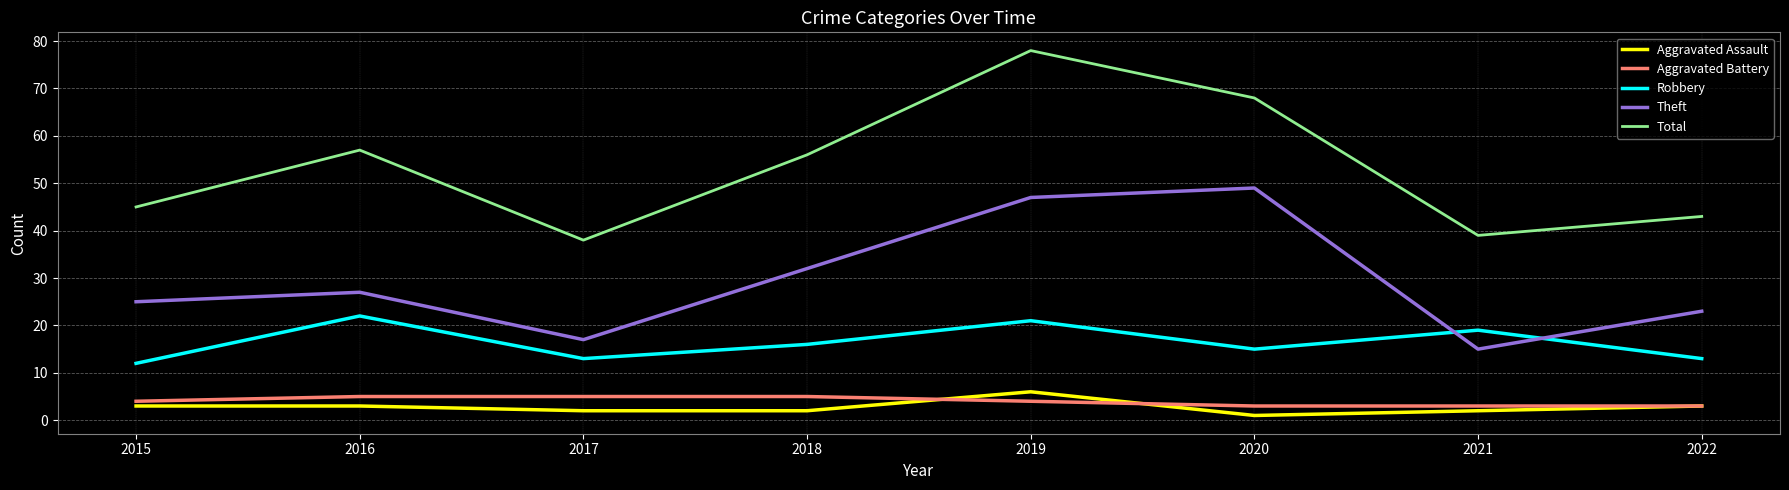

Reading left to right, extract all data points from this chart.

Aggravated Assault: 2015=3	2016=3	2017=2	2018=2	2019=6	2020=1	2021=2	2022=3
Aggravated Battery: 2015=4	2016=5	2017=5	2018=5	2019=4	2020=3	2021=3	2022=3
Robbery: 2015=12	2016=22	2017=13	2018=16	2019=21	2020=15	2021=19	2022=13
Theft: 2015=25	2016=27	2017=17	2018=32	2019=47	2020=49	2021=15	2022=23
Total: 2015=45	2016=57	2017=38	2018=56	2019=78	2020=68	2021=39	2022=43